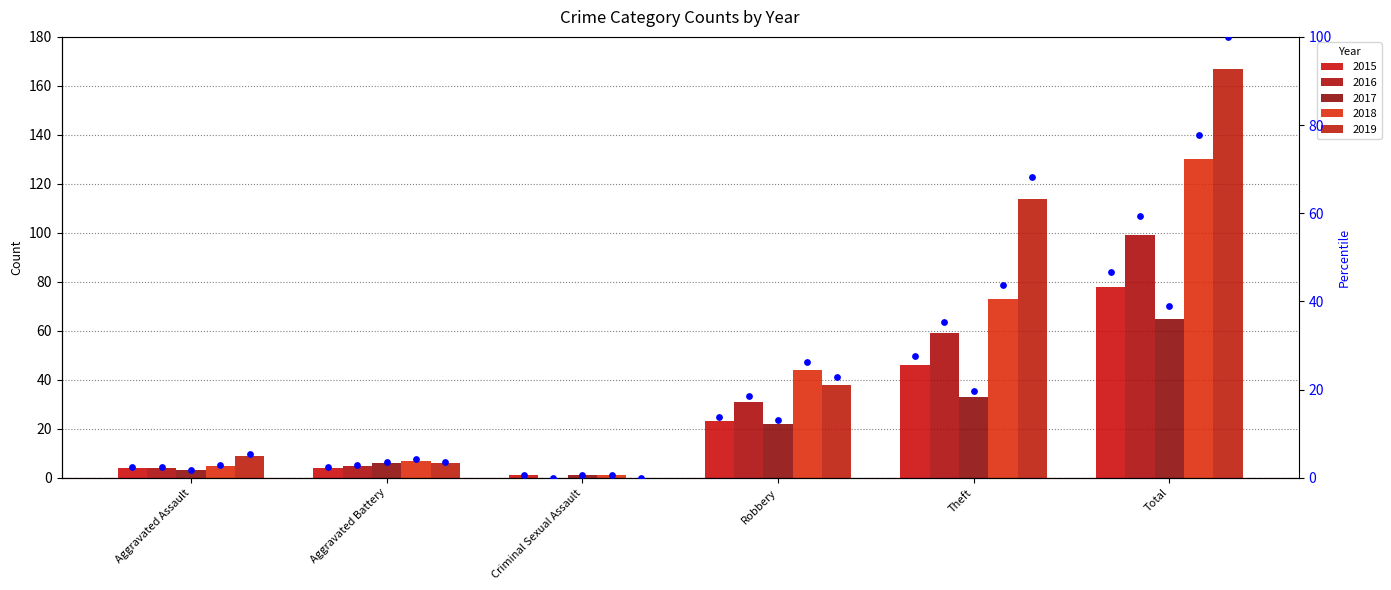

At which category is the sum across all series the highest?

Total